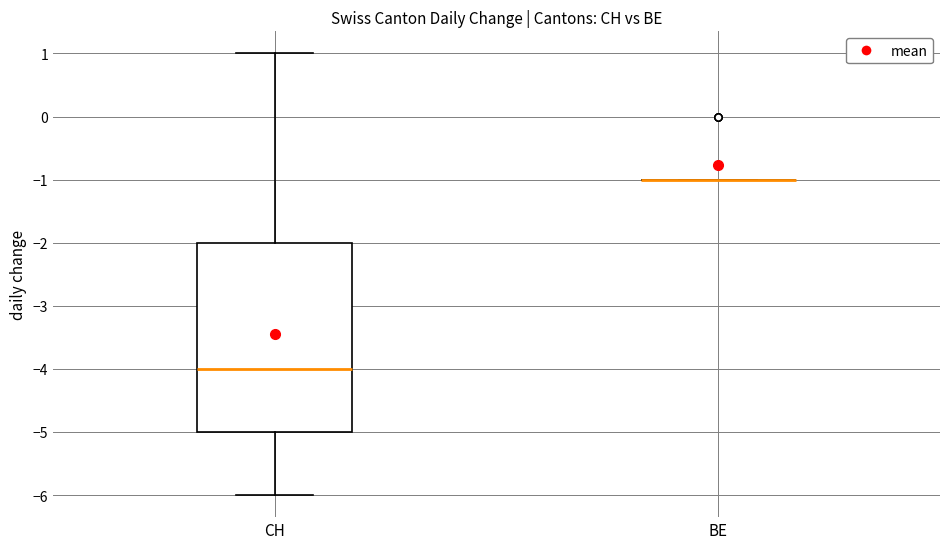

Comparing the boxes themselves (not the whiskers), which one is the tallest?

CH